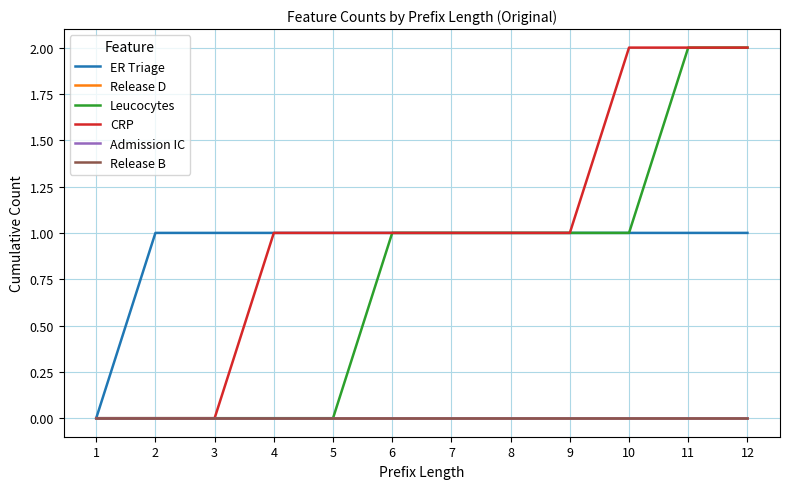

Does the chart have visible grid lines?

Yes